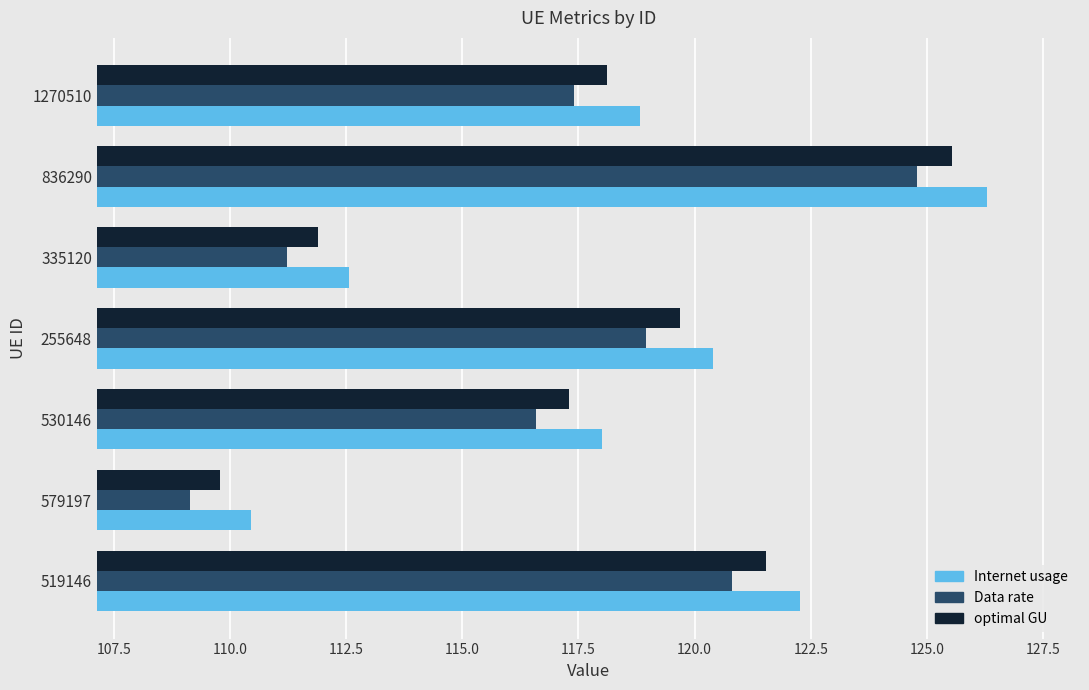

Which series has the largest total across all categories?

Internet usage